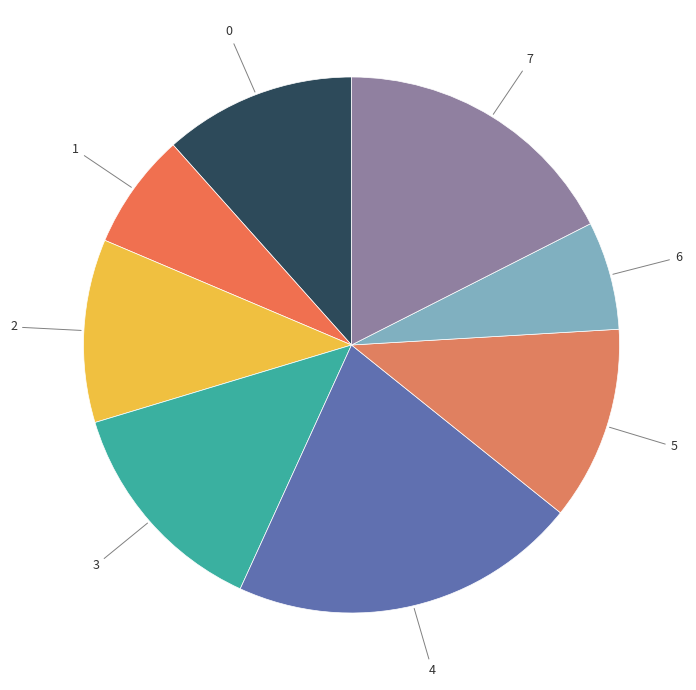

True or false: 4 accounts for 11% of the total.

False